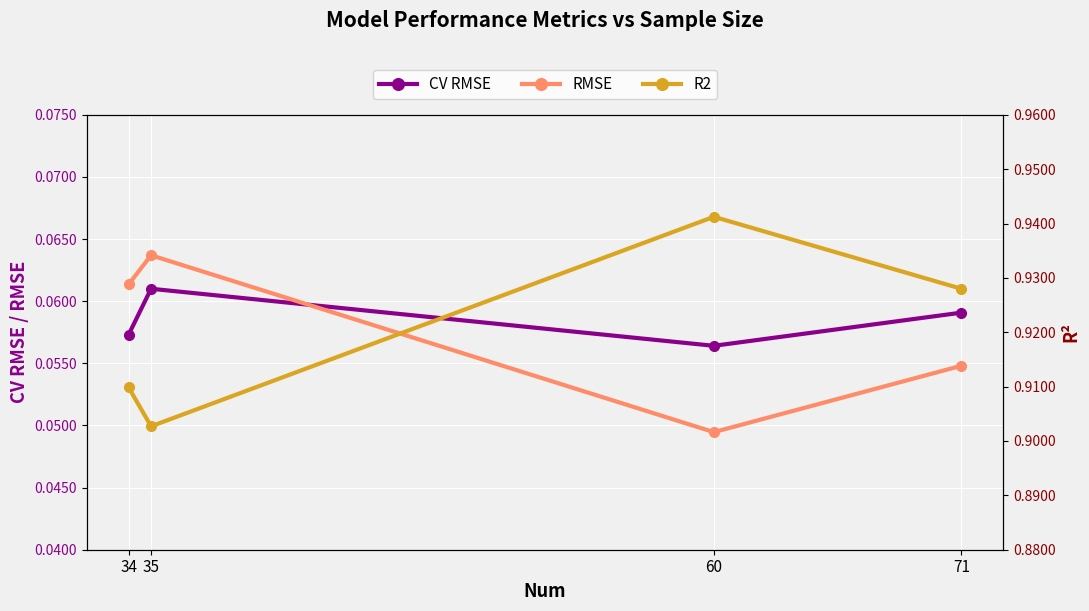

Reading left to right, extract all data points from this chart.

CV RMSE: 34=0.1	35=0.1	60=0.1	71=0.1
RMSE: 34=0.1	35=0.1	60=0.0	71=0.1
R2: 34=0.9	35=0.9	60=0.9	71=0.9